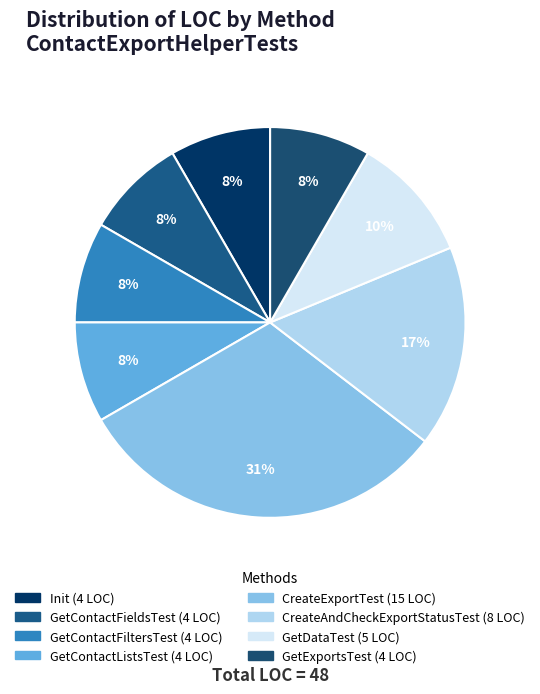

What is the largest slice in the pie chart?

CreateExportTest